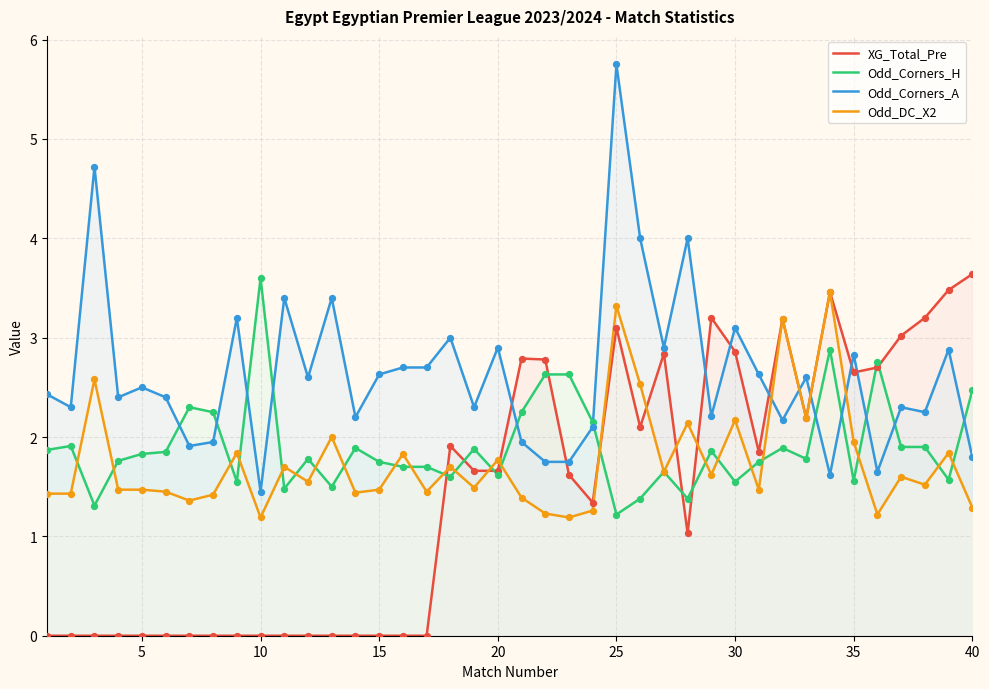

Which series has the largest total across all categories?

Odd_Corners_A